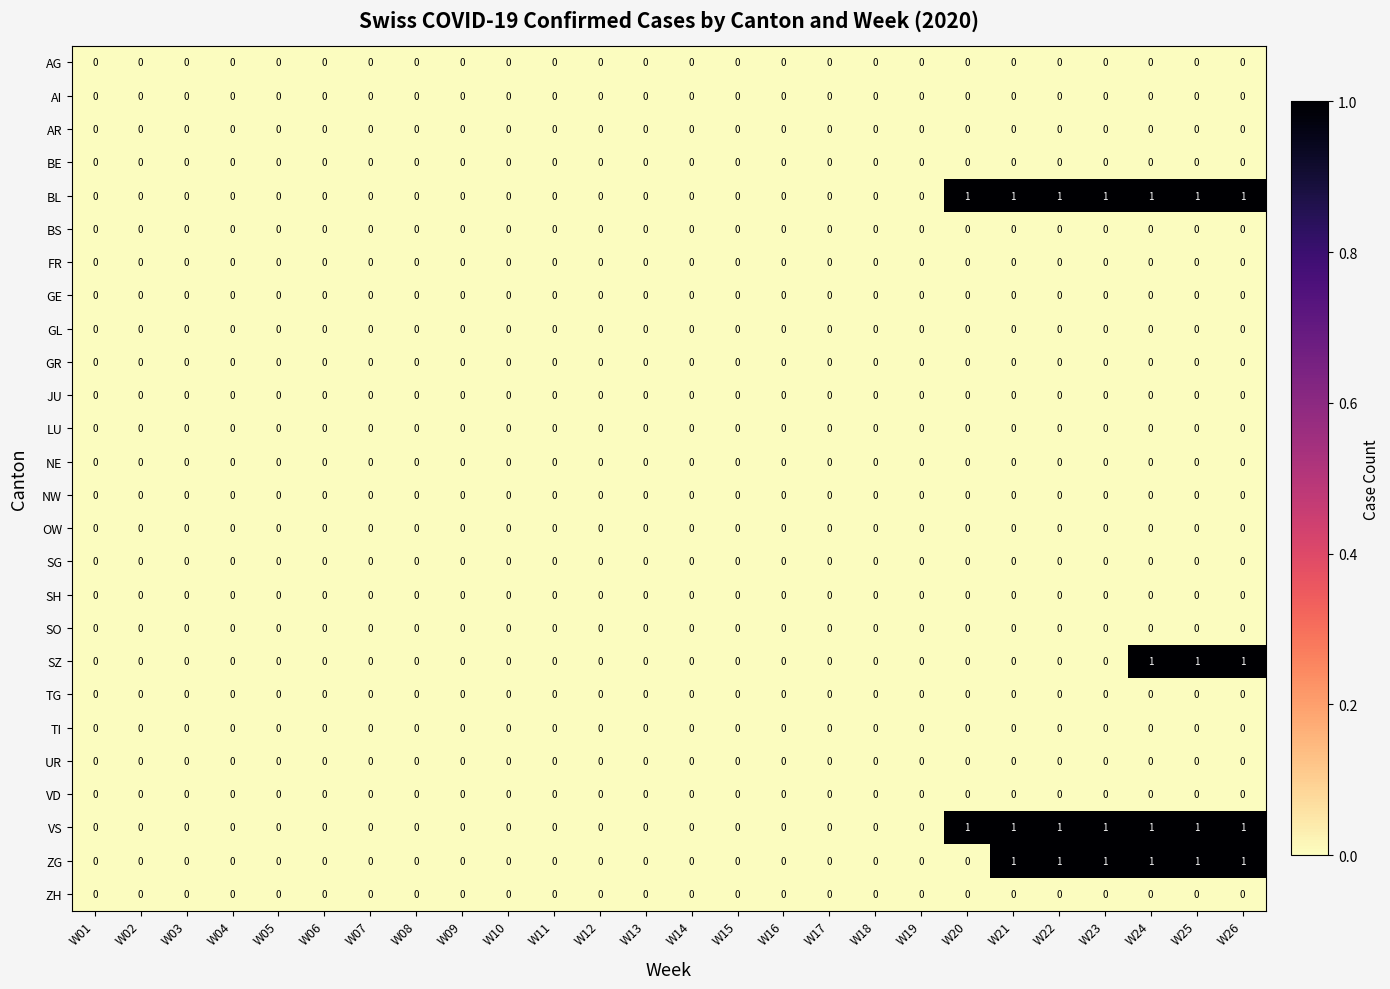

Is it true that ZG equals 0 at W23?

False